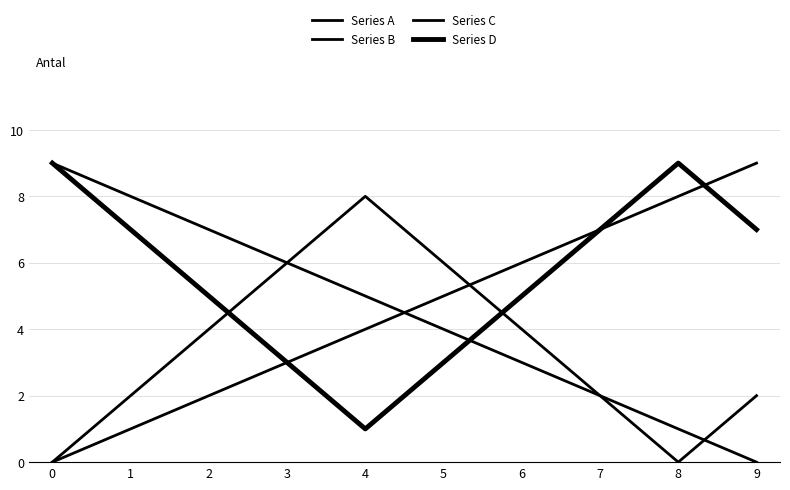

Is the value of Series C at 2 greater than the value of Series B at 1?

No